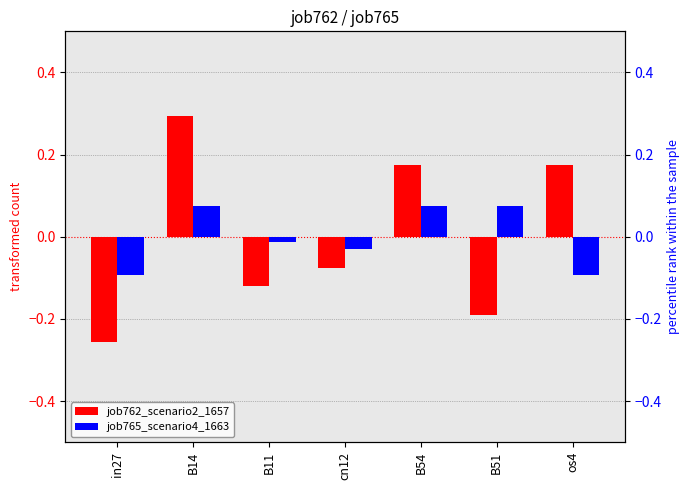

How many distinct data groups are displayed?

2